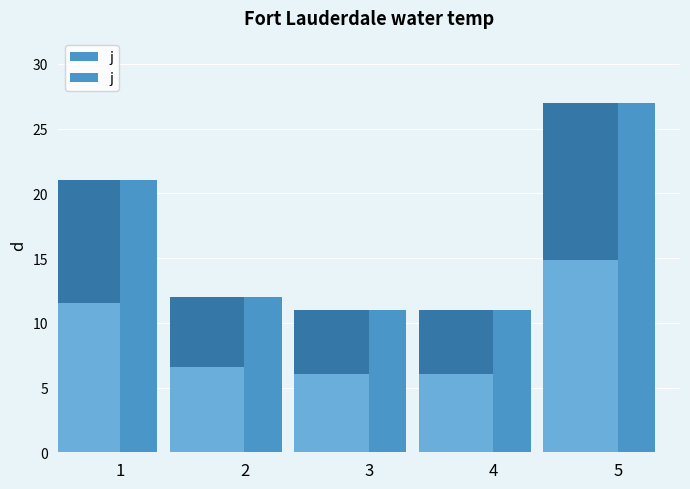

What is the value of the 1st bar from the left?

21